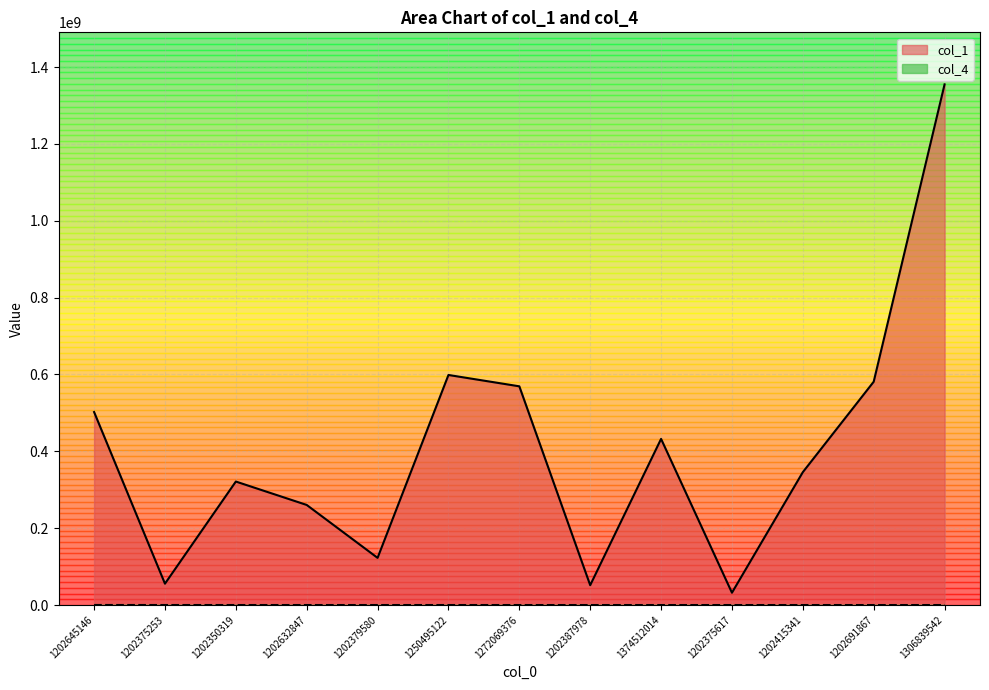

At which category is the sum across all series the highest?

1306839542